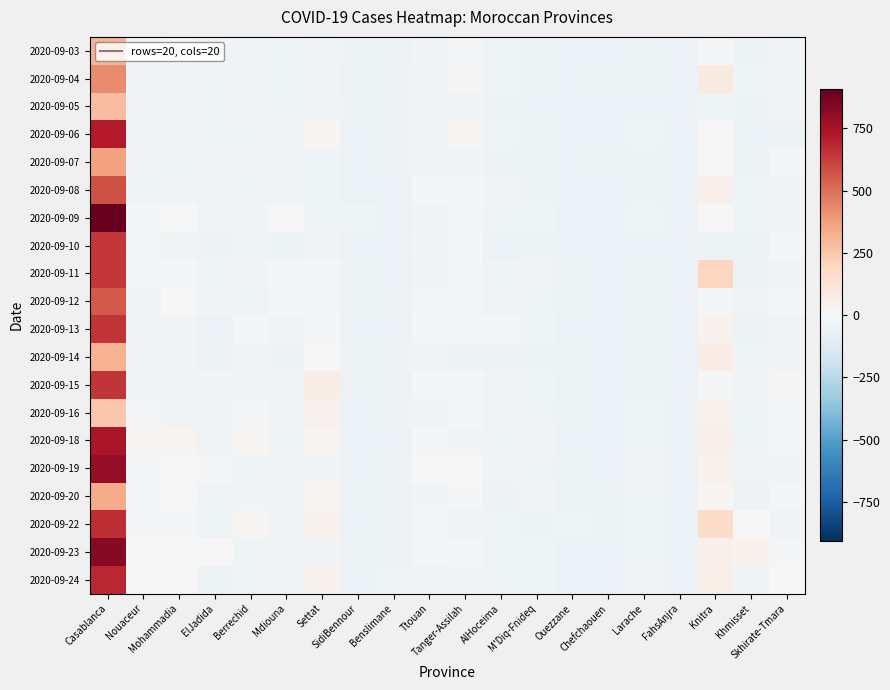

At Khmisset, list the series in order from largest to smallest.

2020-09-23, 2020-09-22, 2020-09-15, 2020-09-19, 2020-09-12, 2020-09-18, 2020-09-24, 2020-09-09, 2020-09-08, 2020-09-14, 2020-09-04, 2020-09-16, 2020-09-13, 2020-09-07, 2020-09-11, 2020-09-10, 2020-09-20, 2020-09-03, 2020-09-05, 2020-09-06